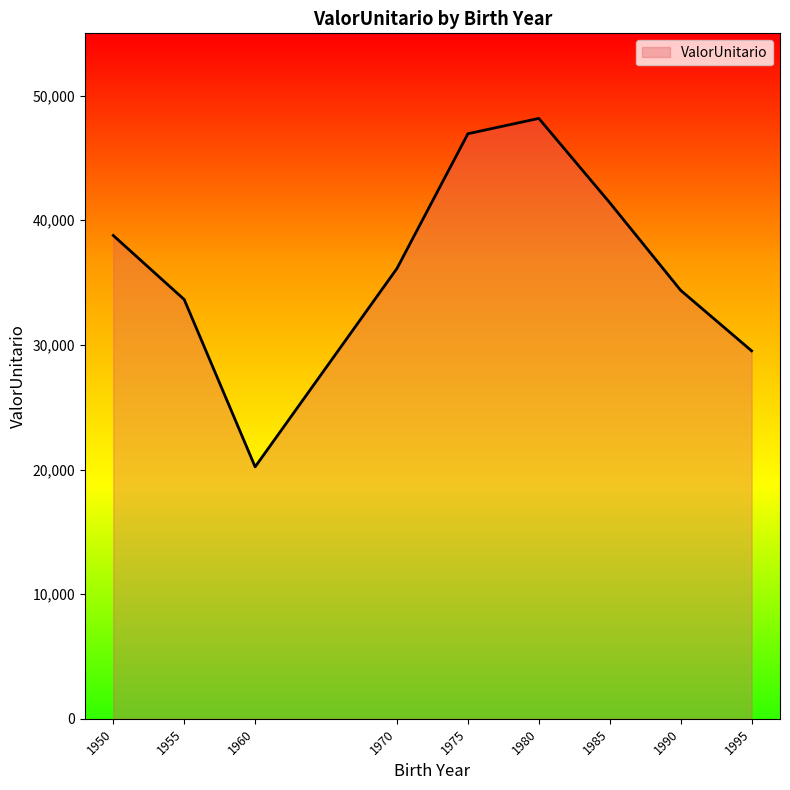

Where is the first local minimum?

1960